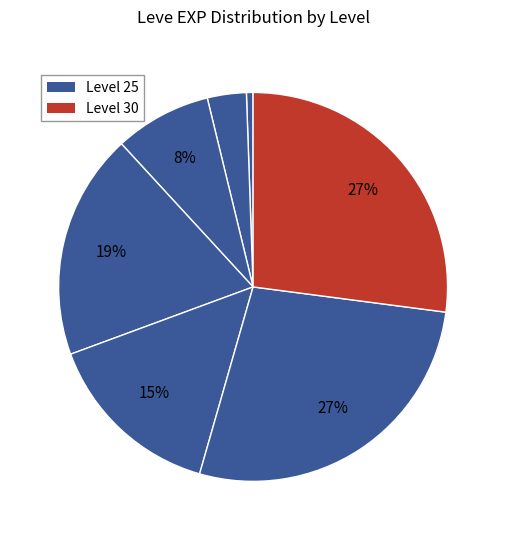

How many slices are in this pie chart?

7